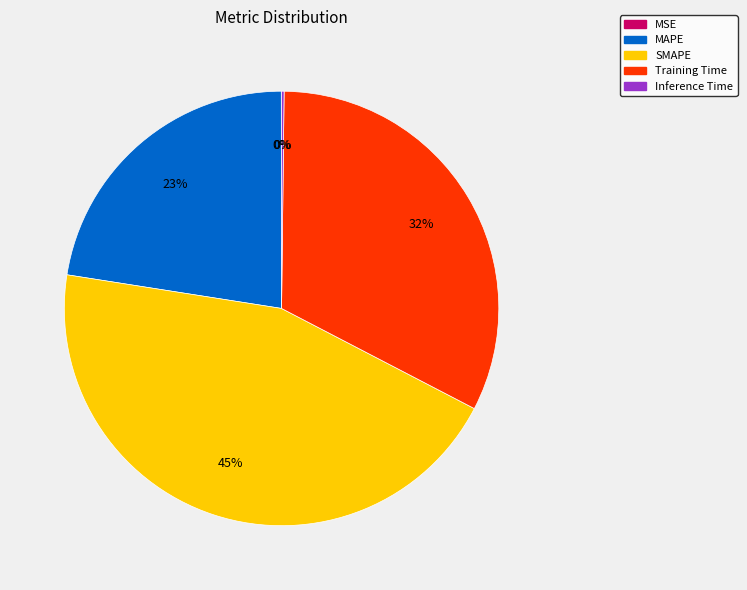

Is it true that SMAPE is 37% of the pie?

False